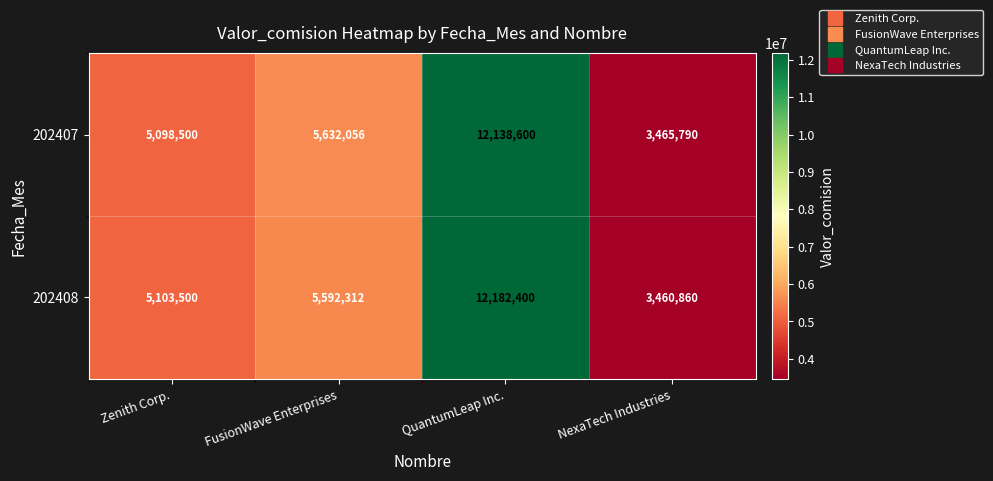

What is the difference between the maximum and minimum values in the 202408 series?

8721540